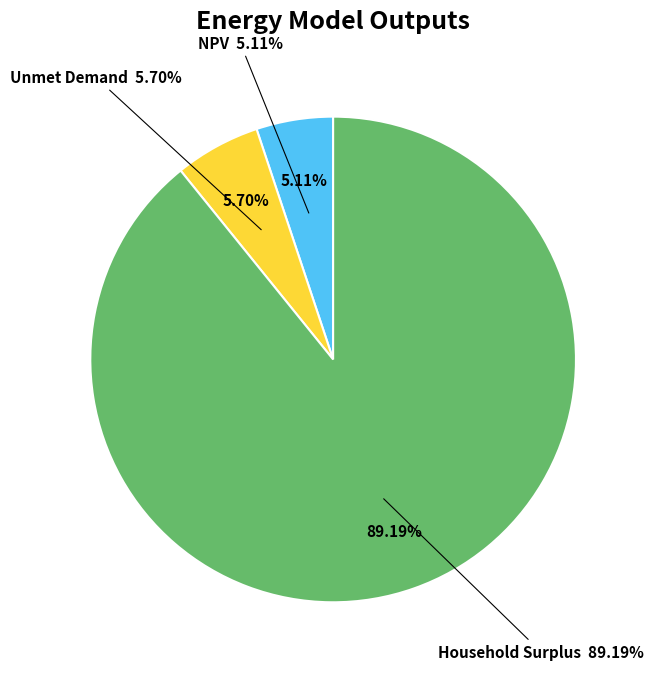

To the nearest percent, what is the difference between the largest and smallest slice percentages?

84%